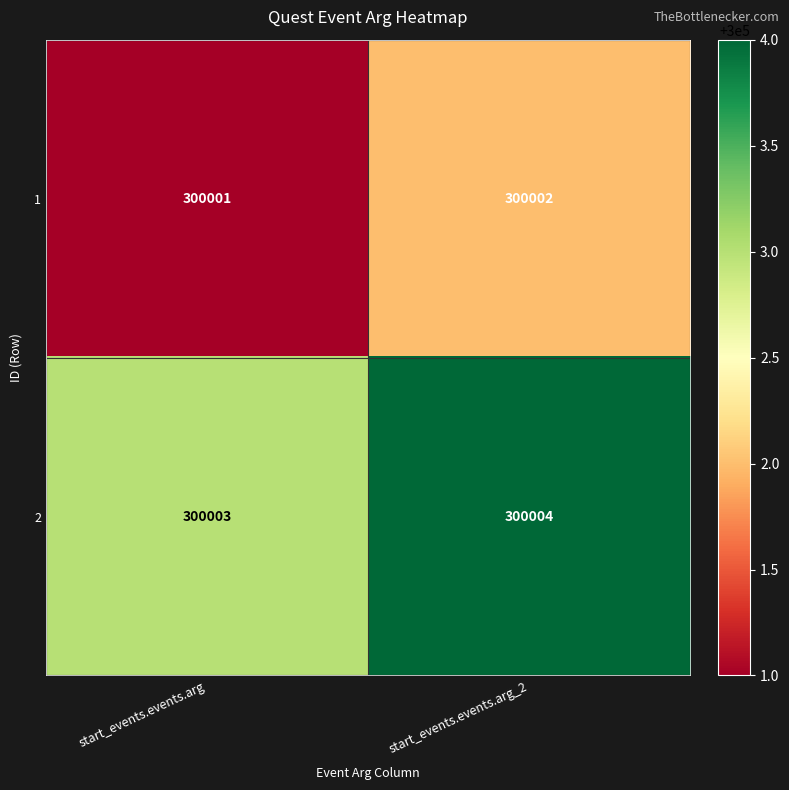

Is it true that 2 equals 300003 at start_events.events.arg?

True